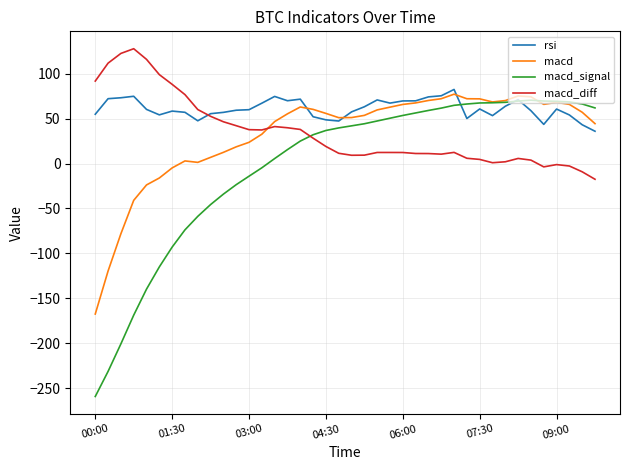

Which series has the largest total across all categories?

rsi